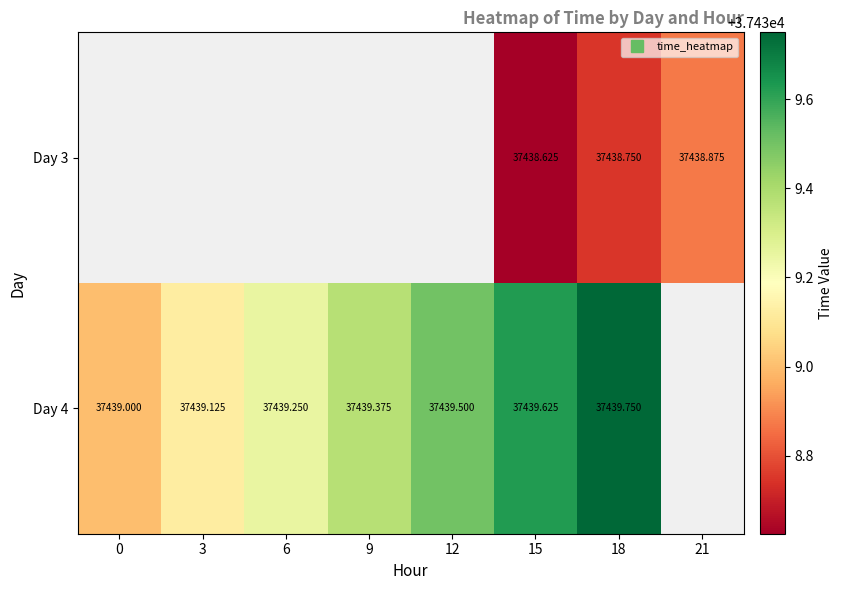

Which category has the lowest value across all series?

15